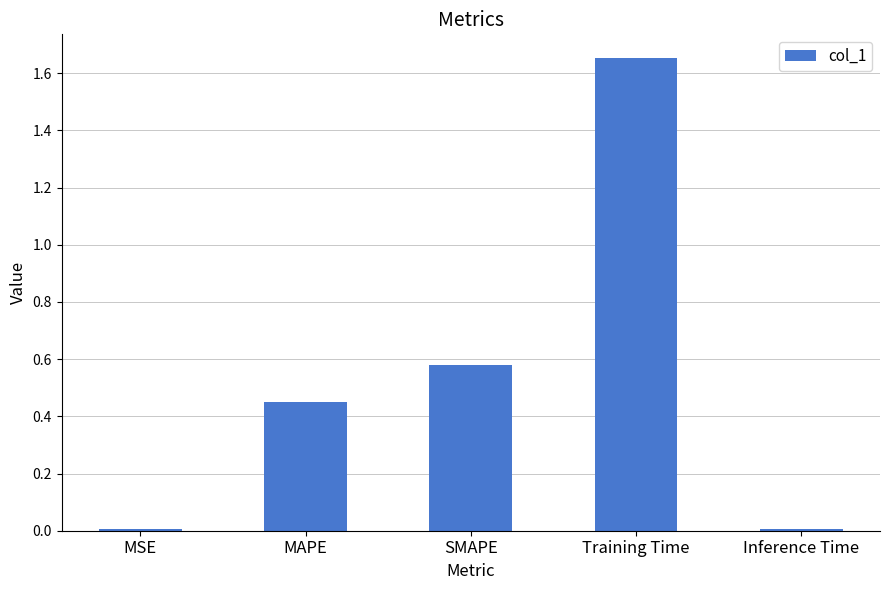

How many series are shown in this chart?

1